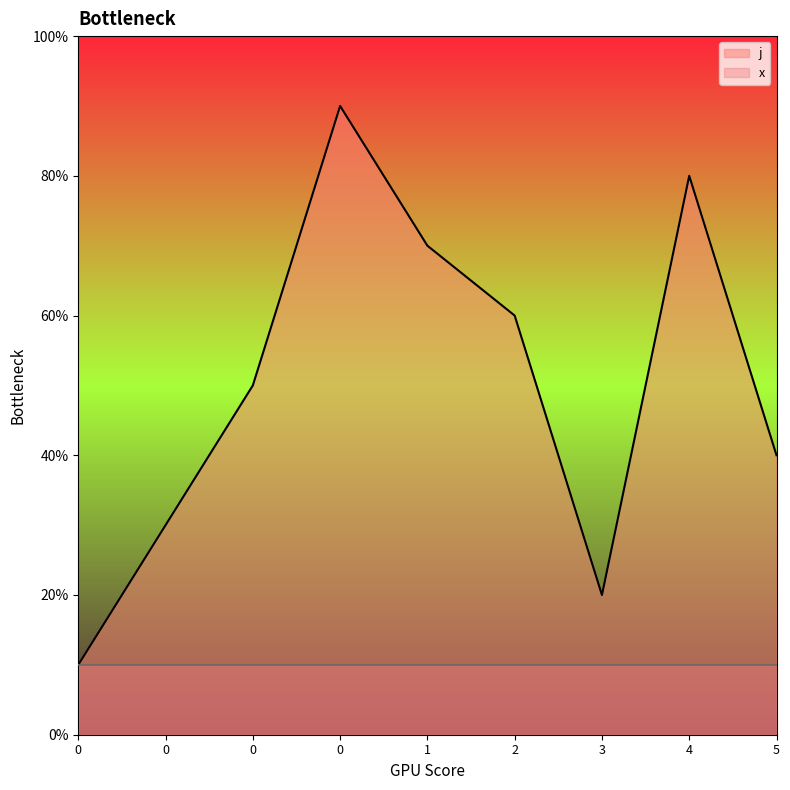

At which category does the data reach its first local valley?

3